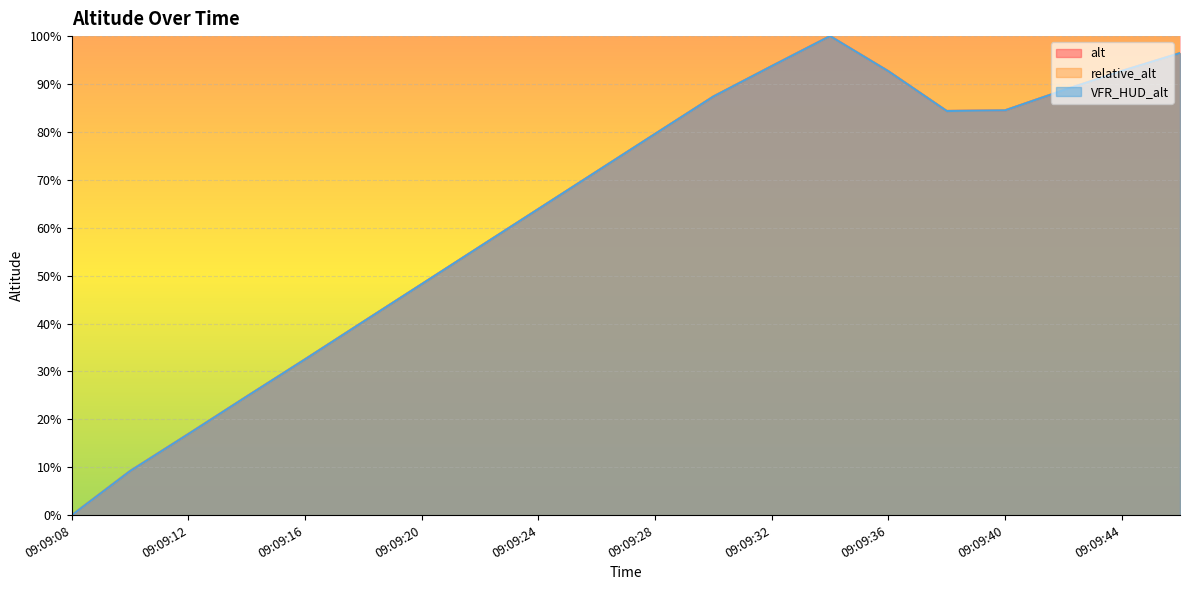

Which series ends up on top after the final intersection of alt and VFR_HUD_alt?

VFR_HUD_alt